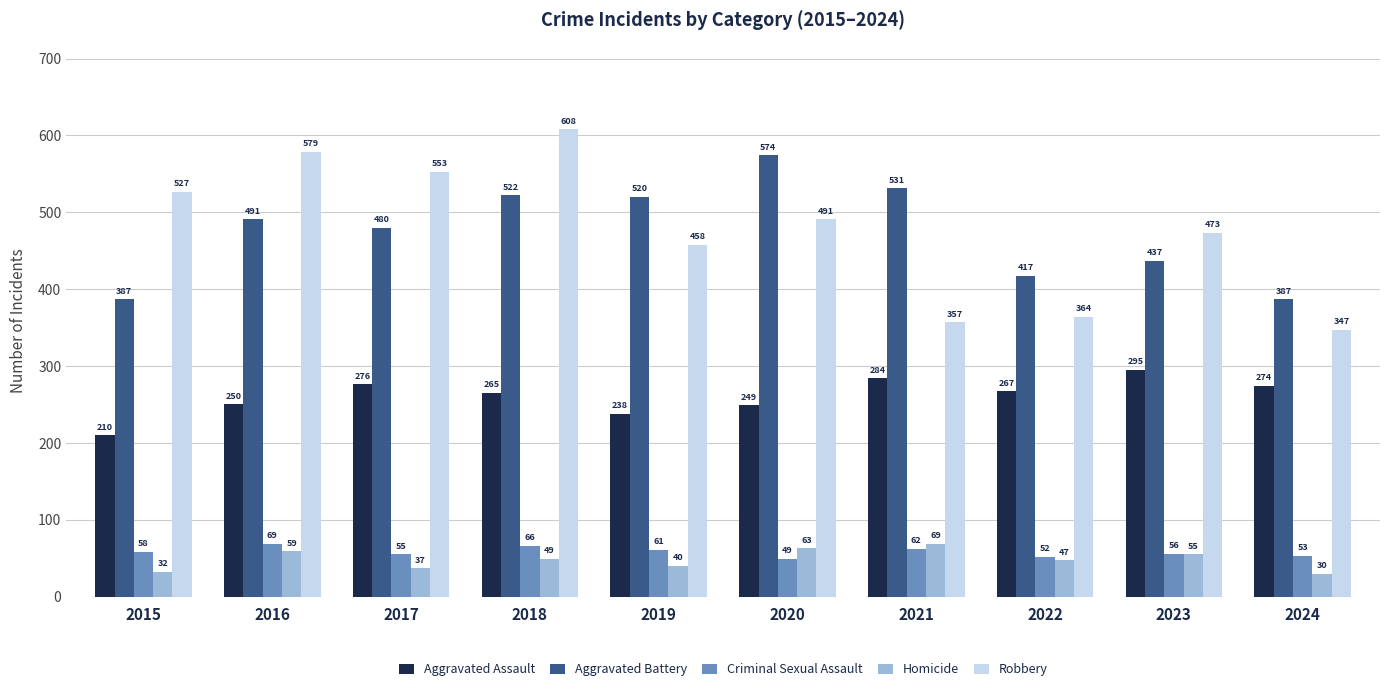

At which category is the sum across all series the highest?

2018